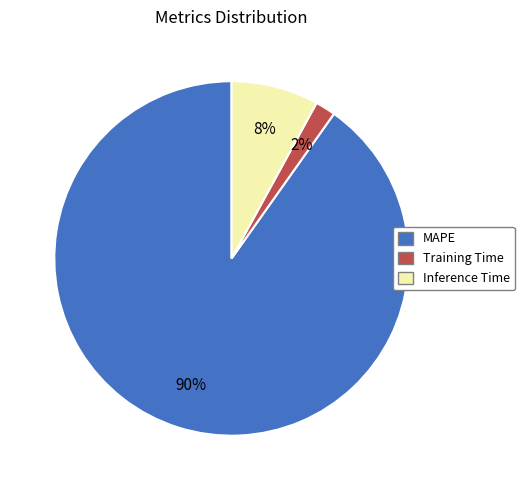

What percentage is the MAPE slice, to the nearest percent?

90%